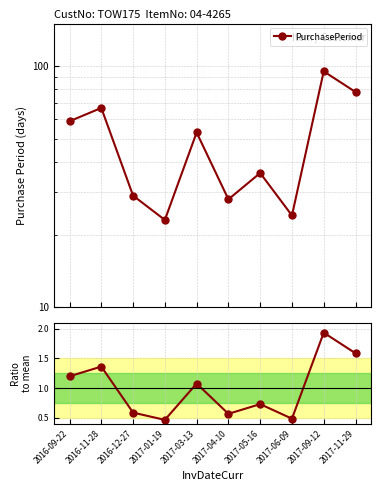

True or false: PurchasePeriod has a value of 78.0 at 2017-11-29.

True